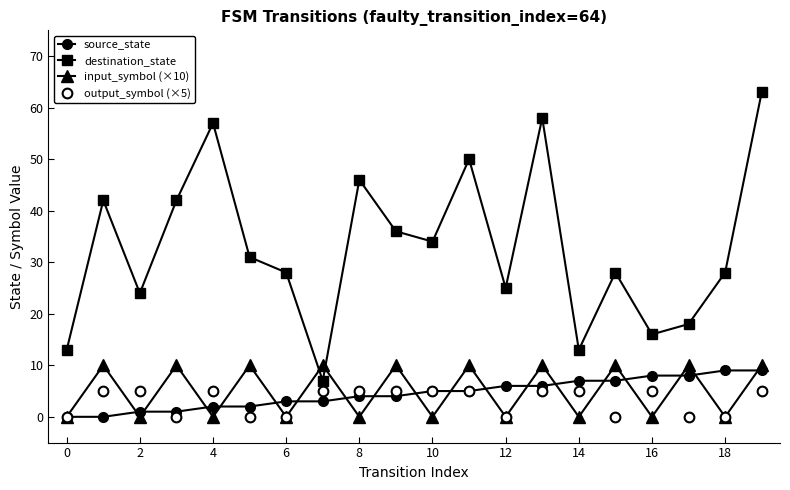

How many series are shown in this chart?

4